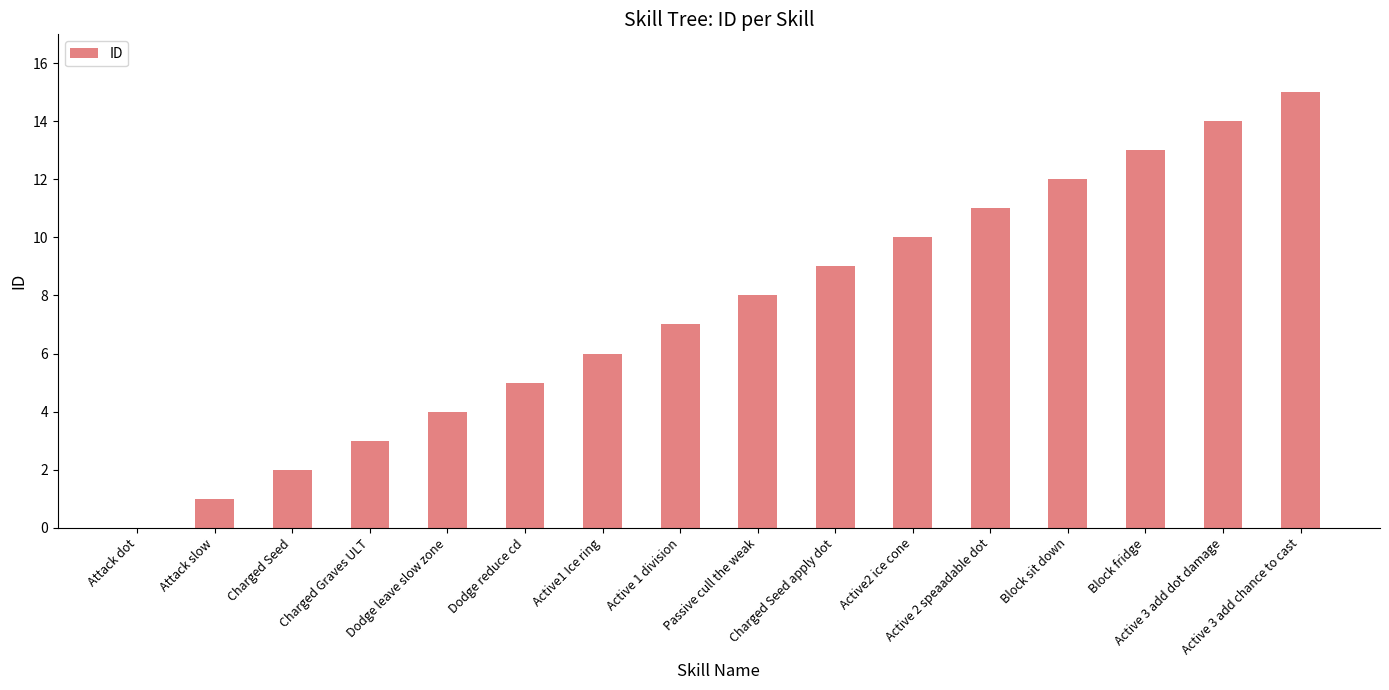

The chart shows a value of 10 at Active2 ice cone. True or false?

True